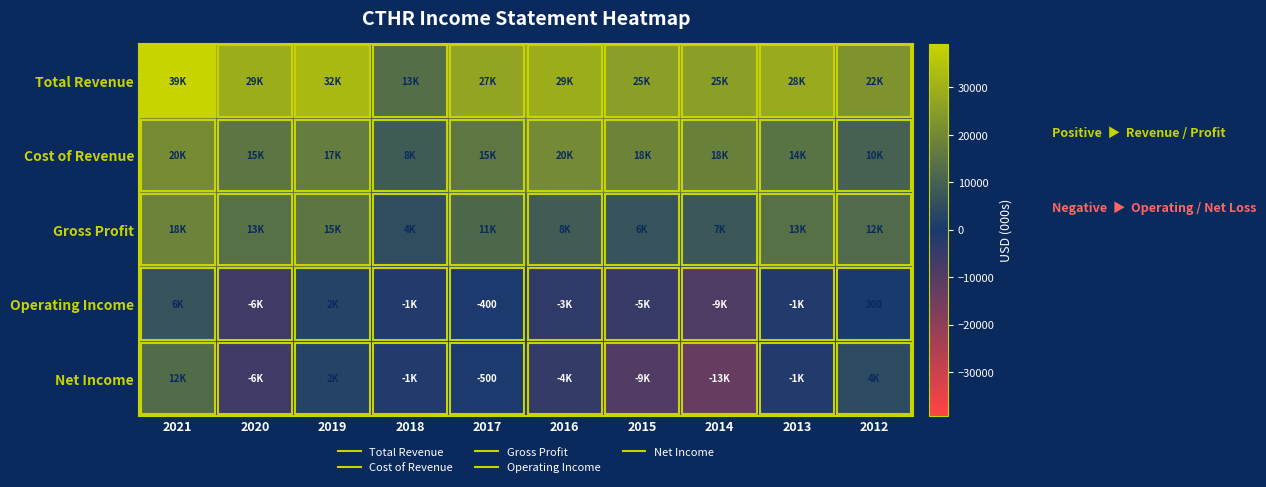

Rank the series by their maximum value, from lowest to highest.

Operating Income, Net Income, Gross Profit, Cost of Revenue, Total Revenue